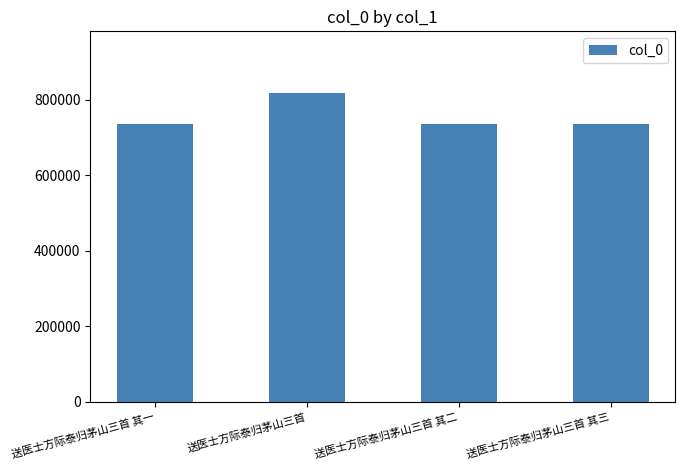

Which label corresponds to the largest value in the chart?

送医士方际泰归茅山三首